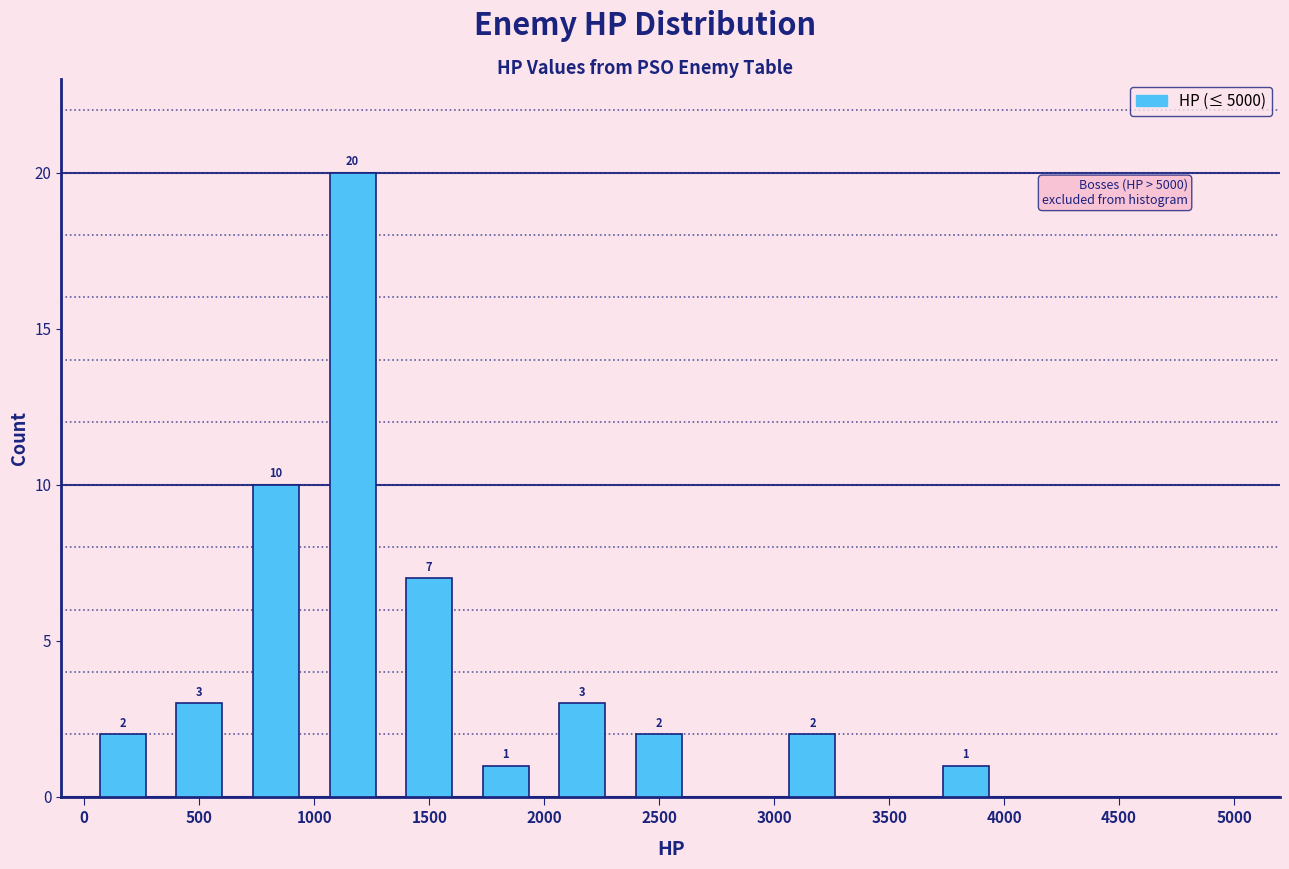

Over which range of the x-axis is the bar tallest?

1000 to 1350